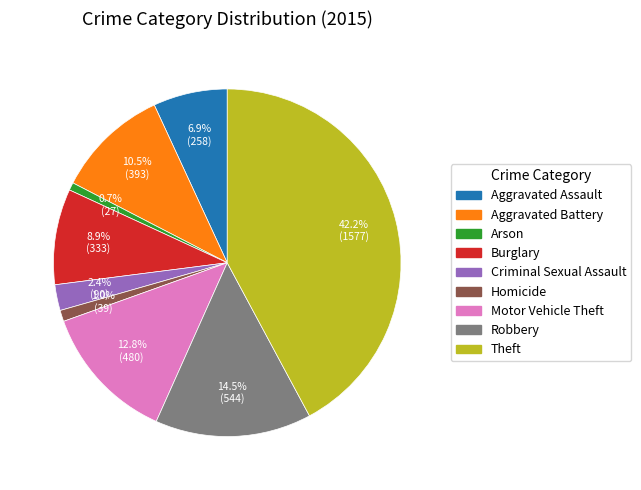

Is Burglary the majority of the pie?

No